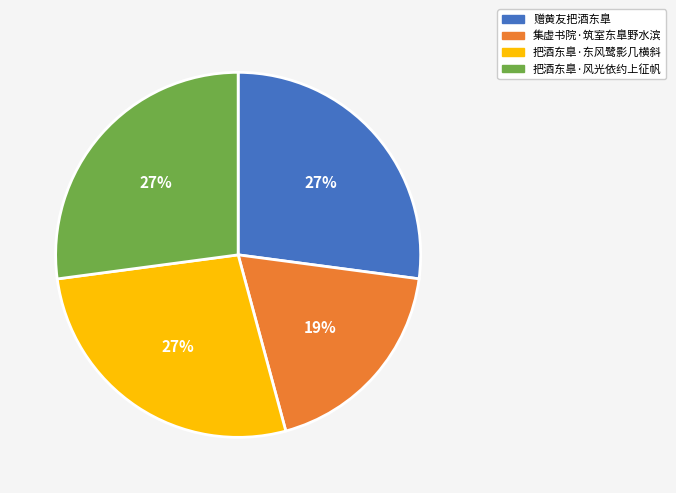

To the nearest percent, what is the difference between the 集虚书院·筑室东臯野水滨 and 把酒东臯·东风鹭影几横斜 slice percentages?

8%